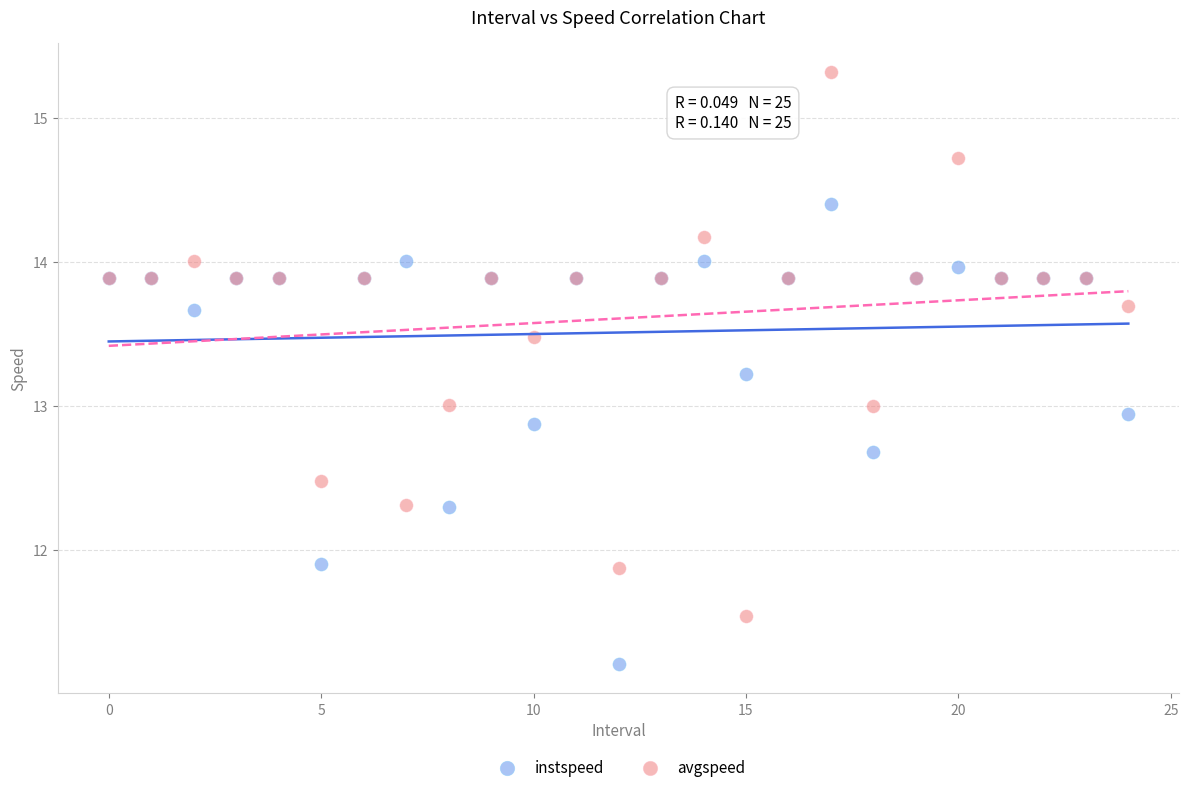

Which series reaches the maximum Y coordinate?

avgspeed